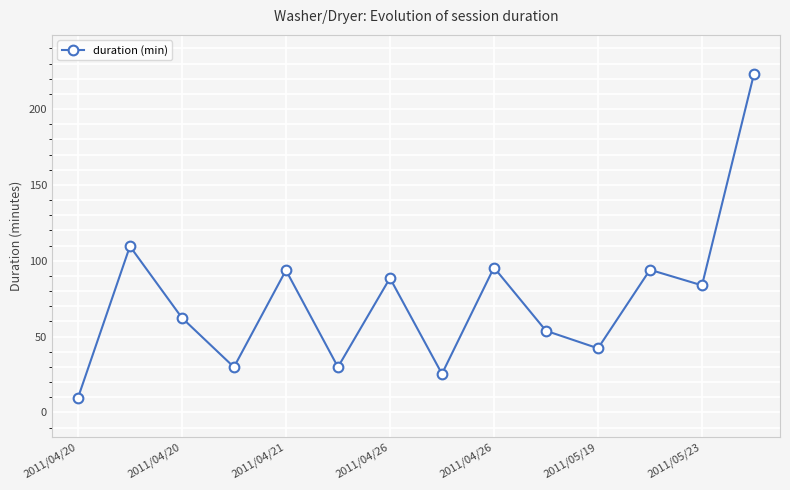

How many points are lower than both their immediate neighbors (excluding endpoints)?

5